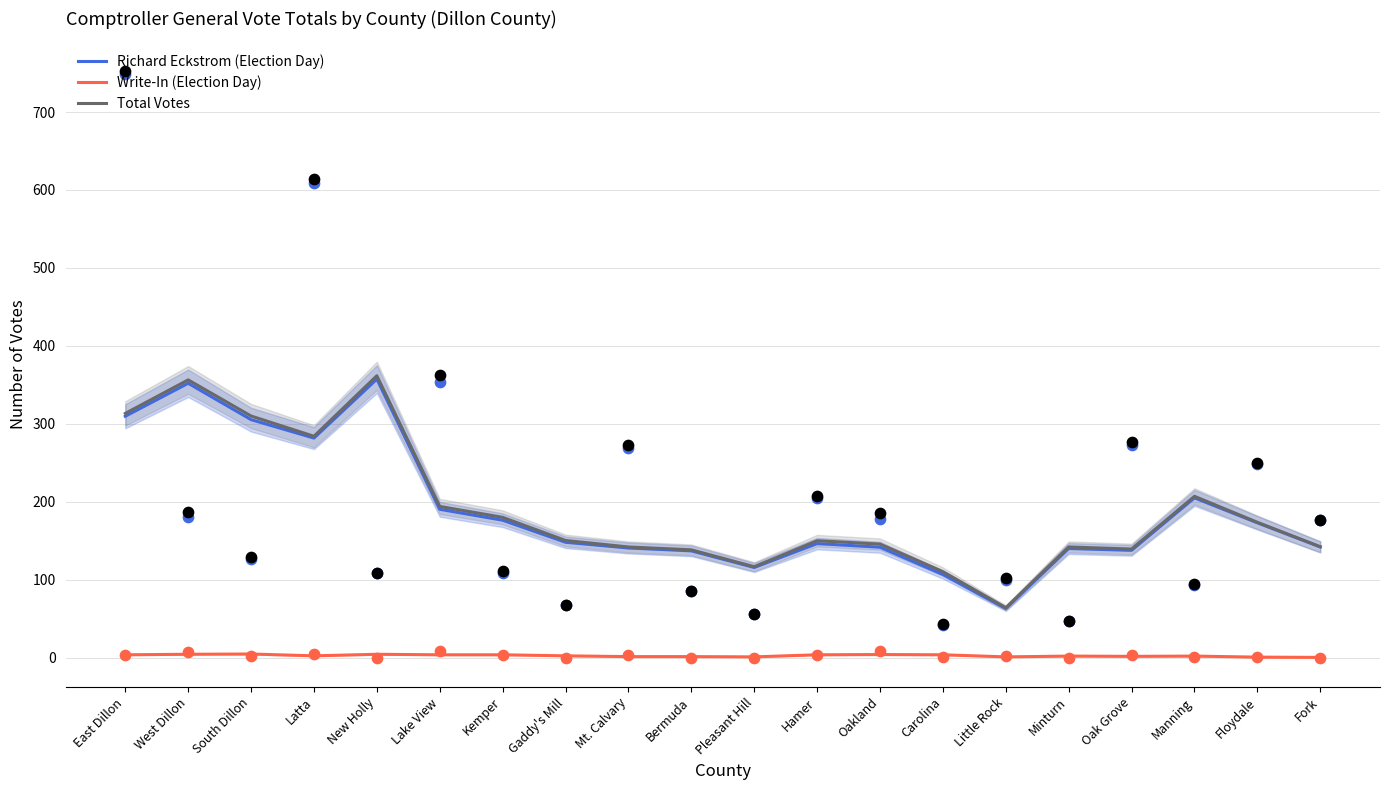

At how many categories does at least one series exceed 67?

19